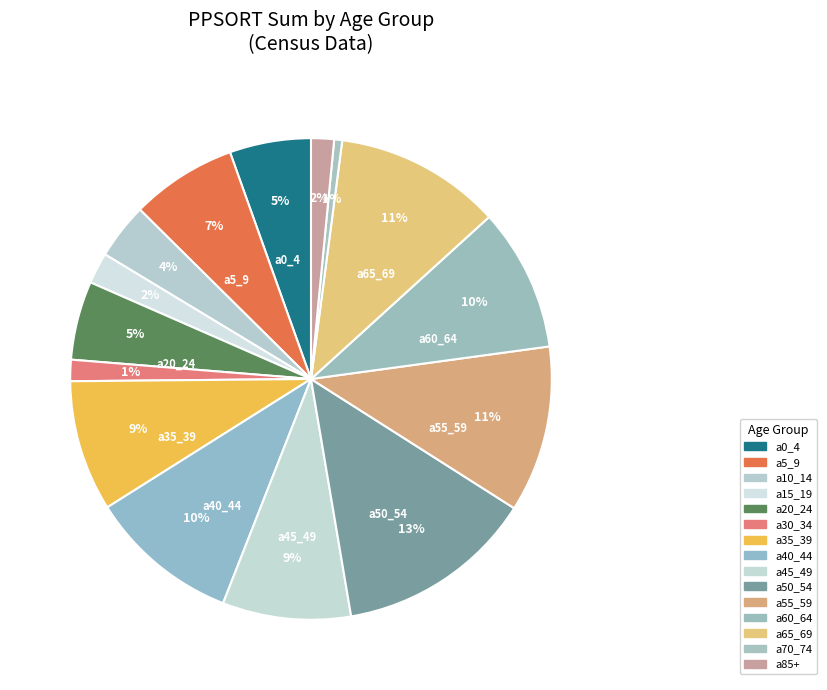

How many segments does this pie chart have?

15